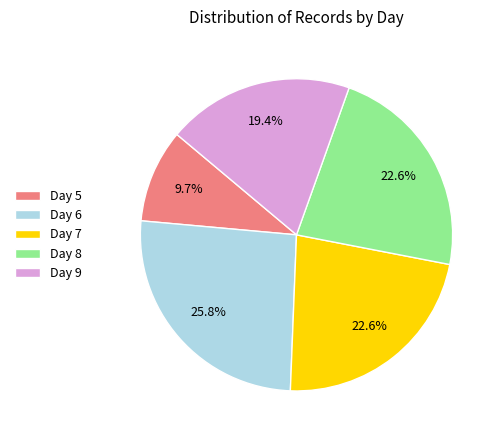

The Day 8 slice represents 23% of the pie. True or false?

True